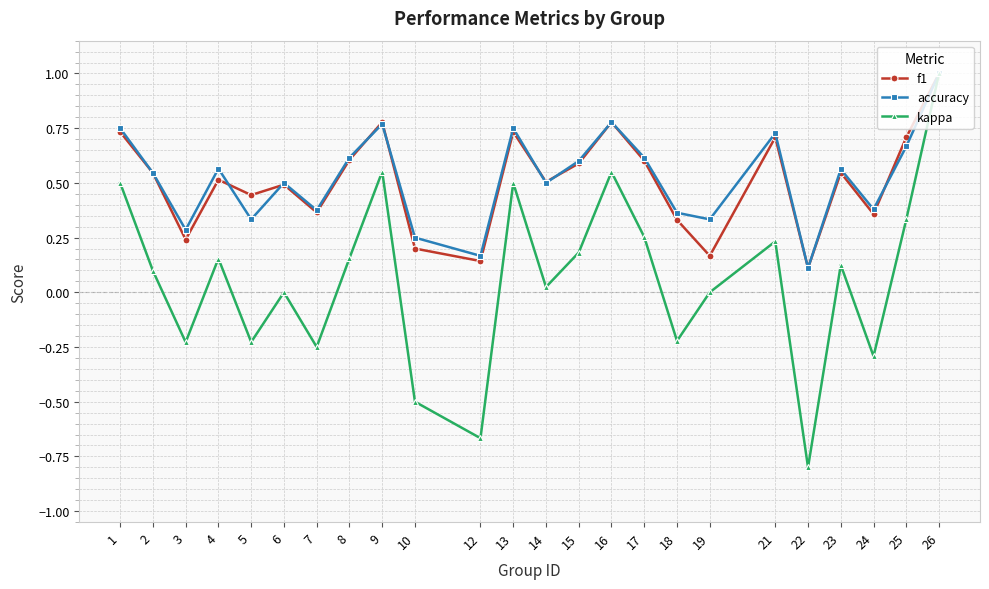

Which series has the widest spread of values?

kappa